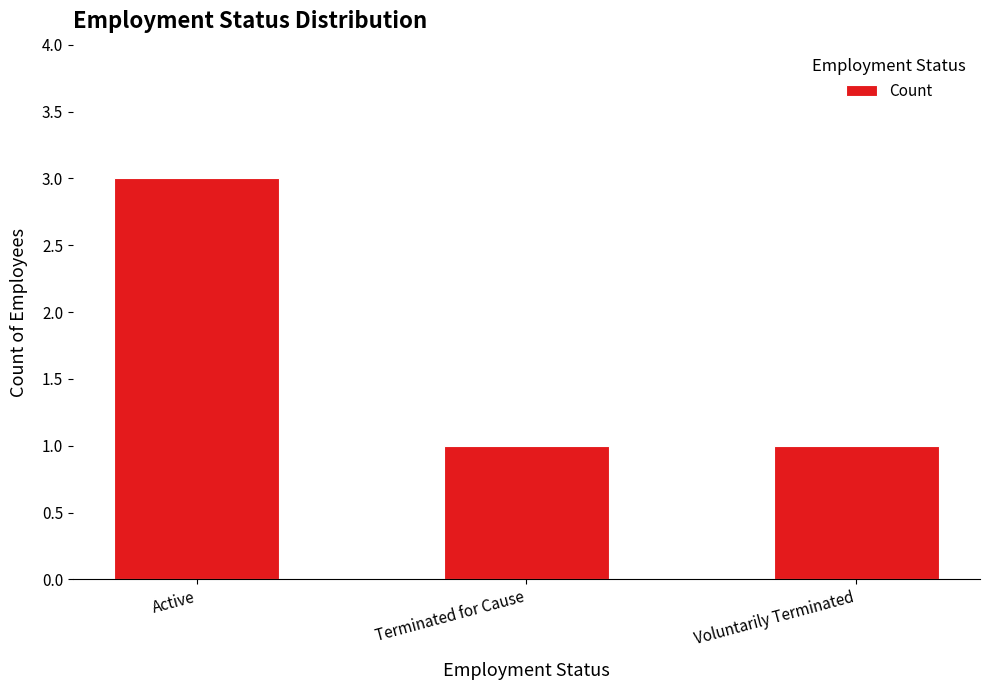

What is the value of the 2nd bar from the left?

1